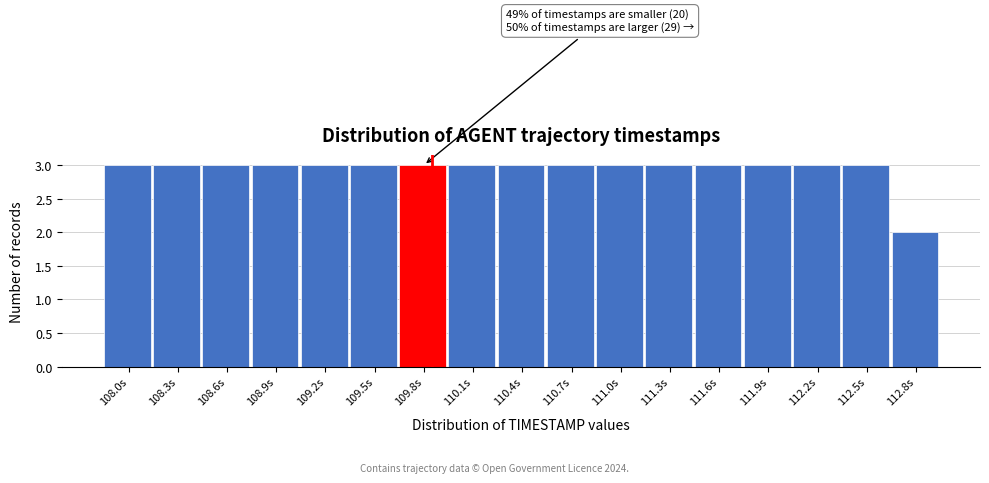

Reading left to right, list all the values displayed in this chart.

108.0s=3	108.3s=3	108.6s=3	108.9s=3	109.2s=3	109.5s=3	109.8s=3	110.1s=3	110.4s=3	110.7s=3	111.0s=3	111.3s=3	111.6s=3	111.9s=3	112.2s=3	112.5s=3	112.8s=2